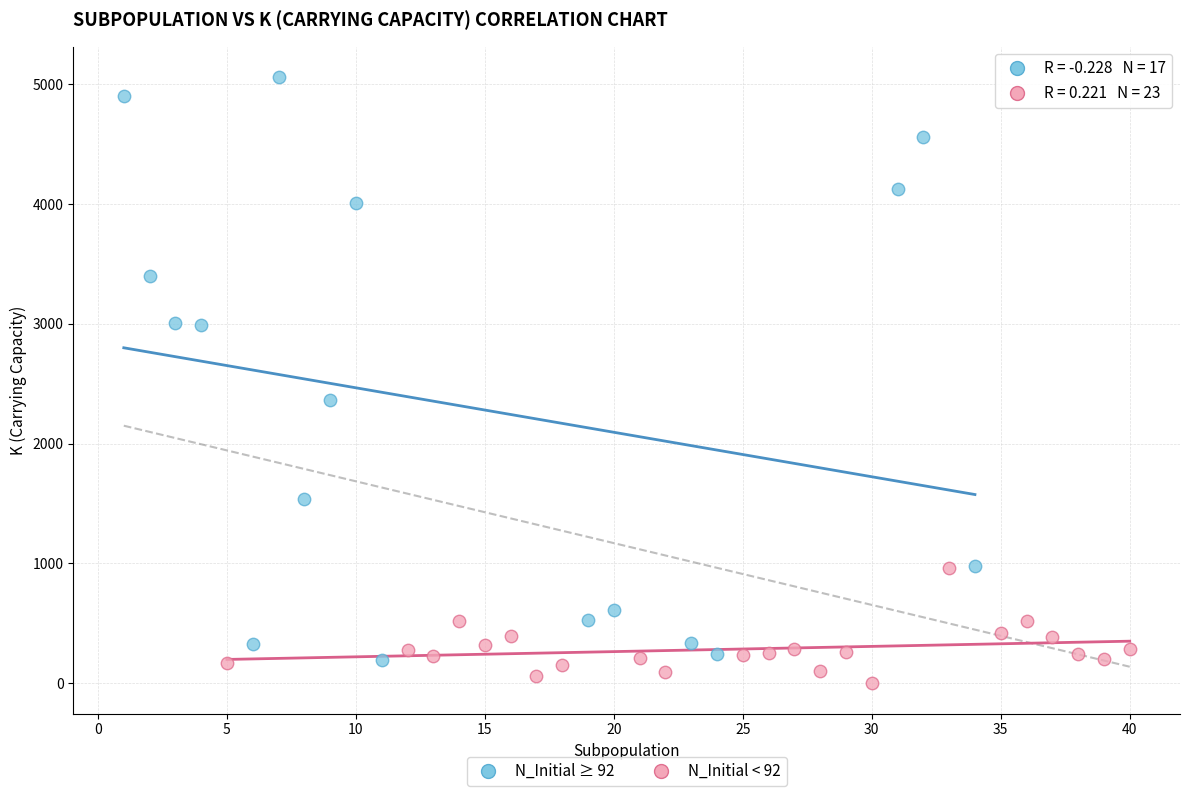

Which series contains the highest Y value?

N_Initial ≥ 92